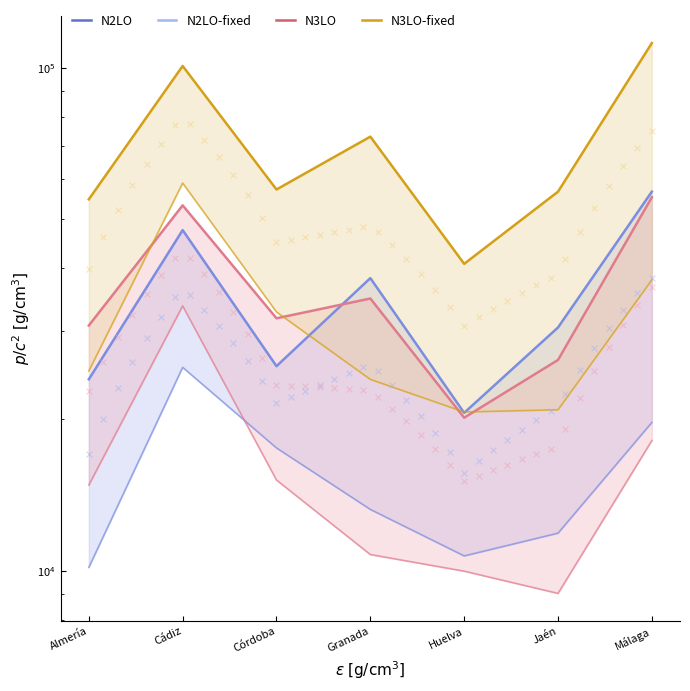

Which series has the largest Y range (max minus min)?

N2LO-fixed